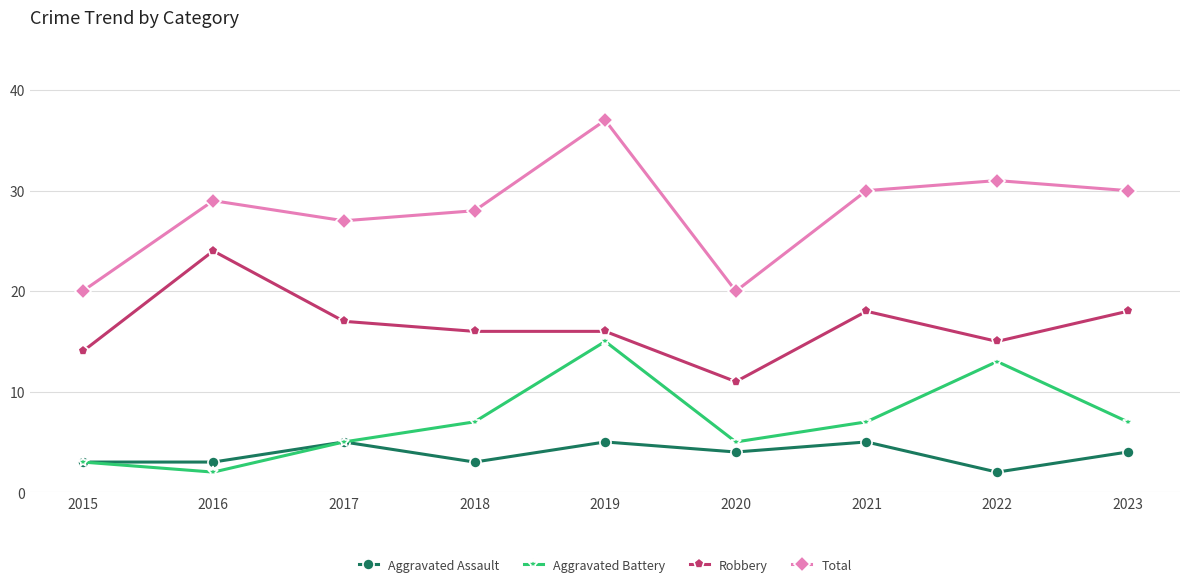

Which series has the widest spread of values?

Total